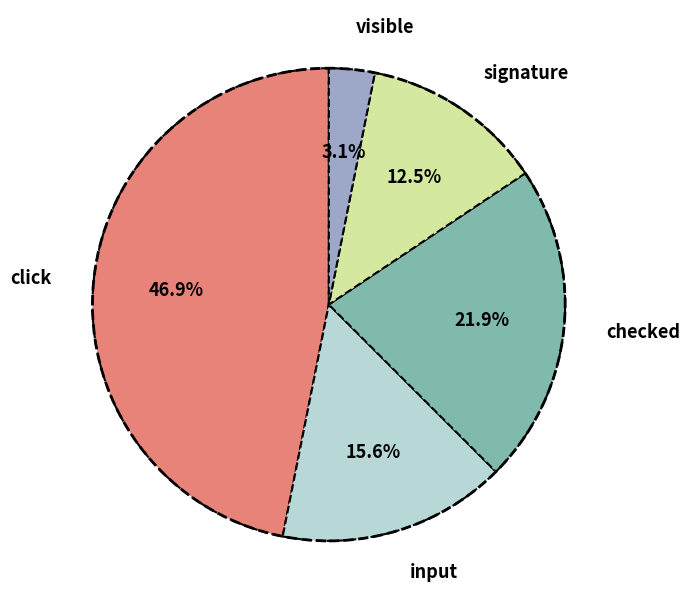

What percentage do input and checked together represent?

37.5%